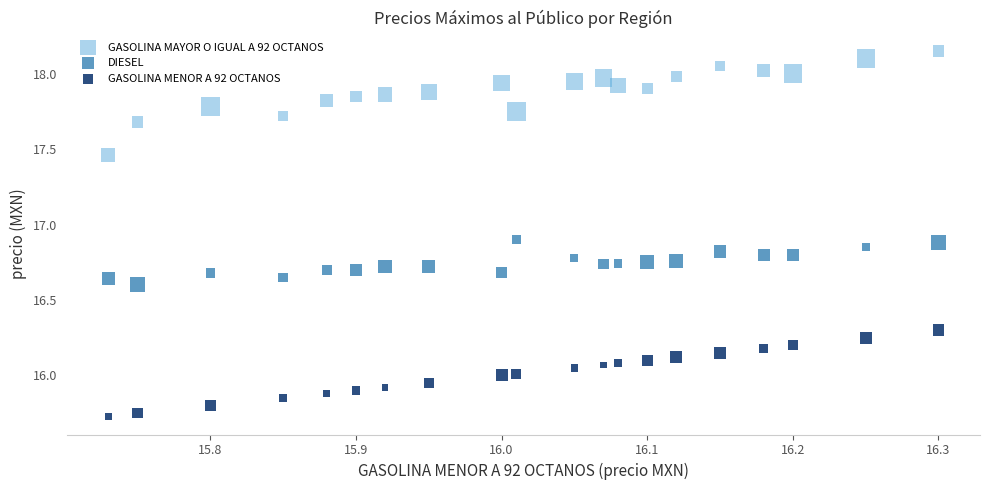

What are all the series names shown in the legend?

GASOLINA MAYOR O IGUAL A 92 OCTANOS, DIESEL, GASOLINA MENOR A 92 OCTANOS